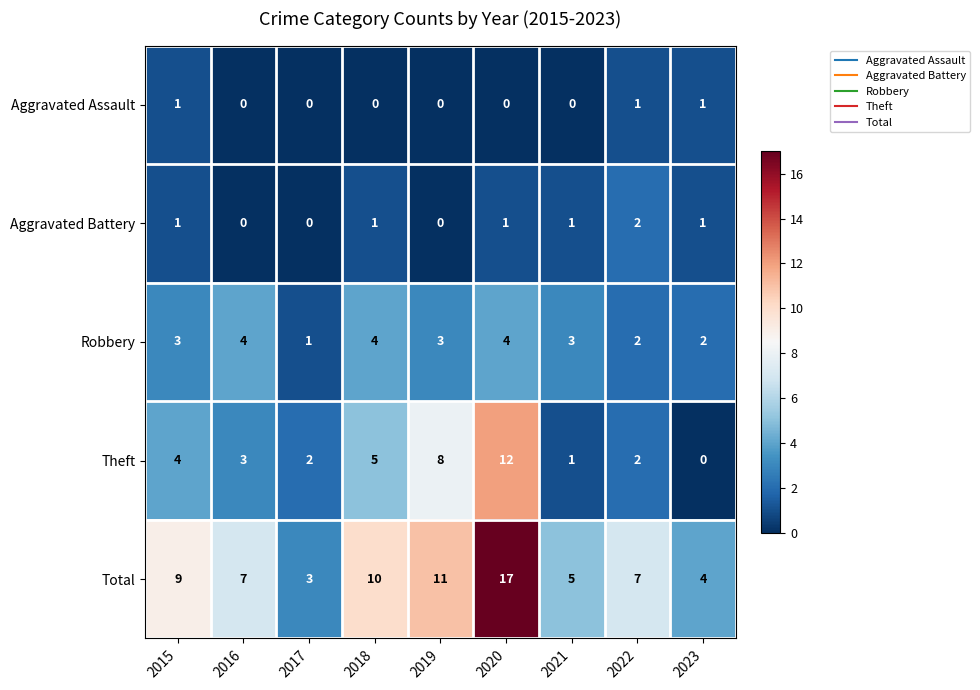

What is the total value across all series at 2022?

14